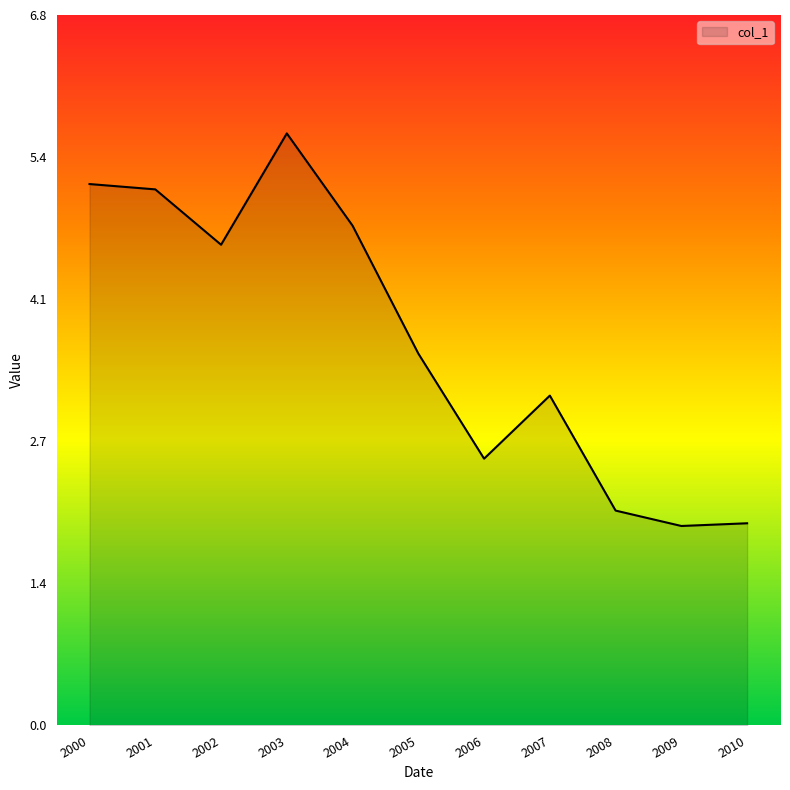

What is the difference between the values at 2009 and 2006?

0.6